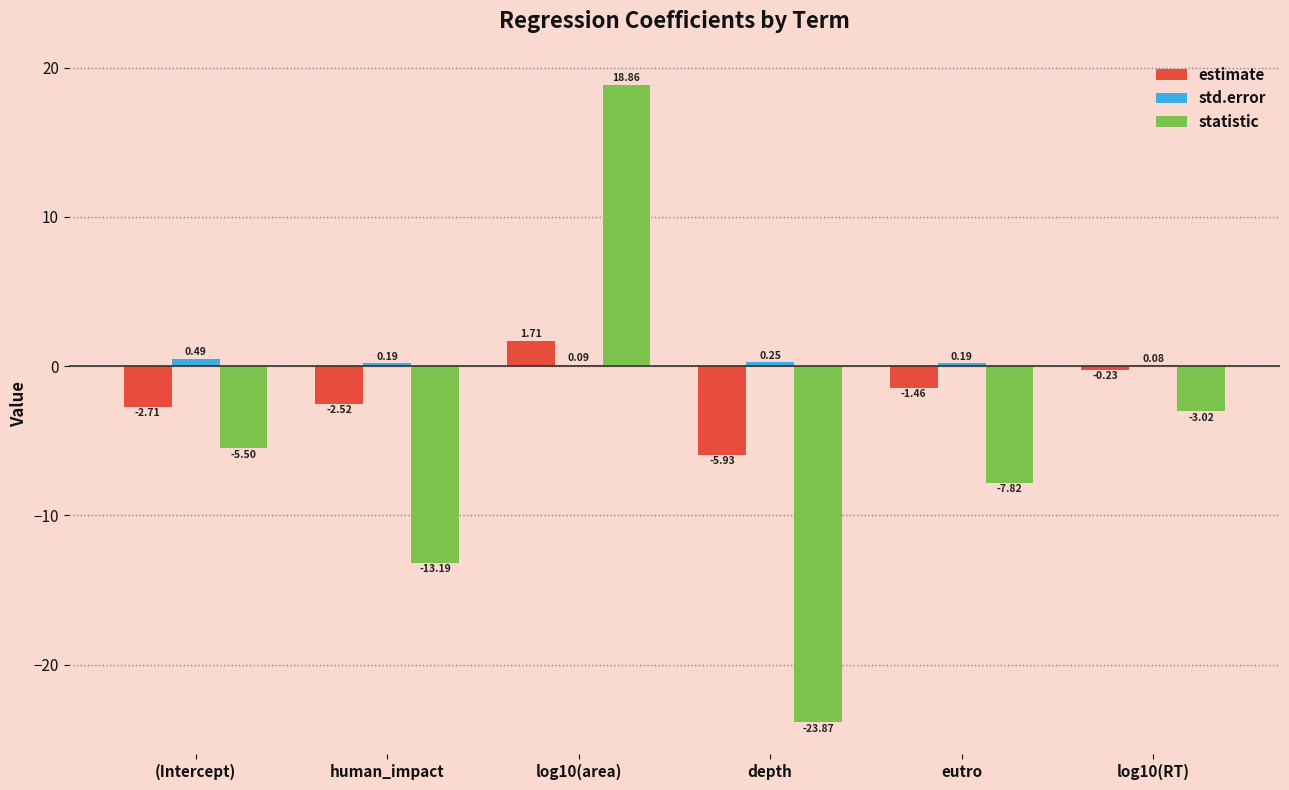

What is the sum of the estimate values at human_impact and log10(RT)?

-2.8